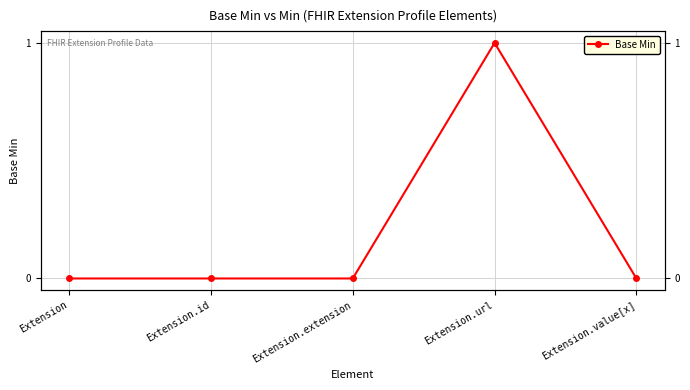

How many series are shown in this chart?

1